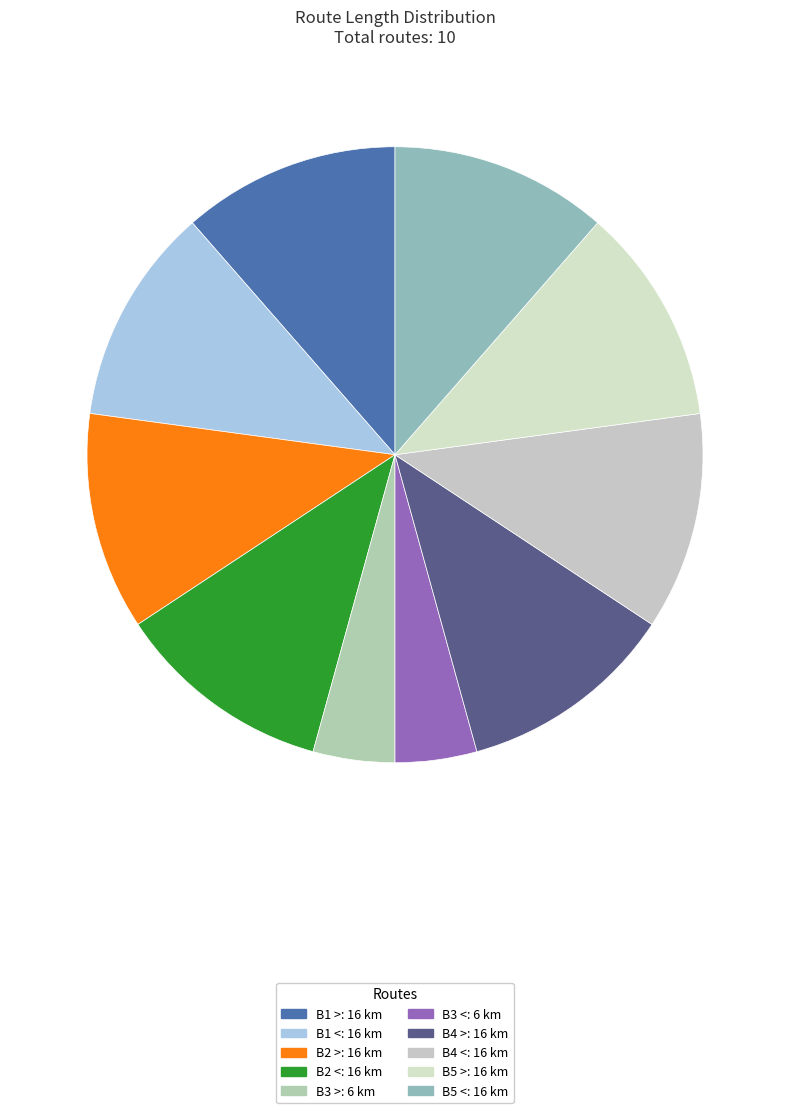

How many slices are in this pie chart?

10